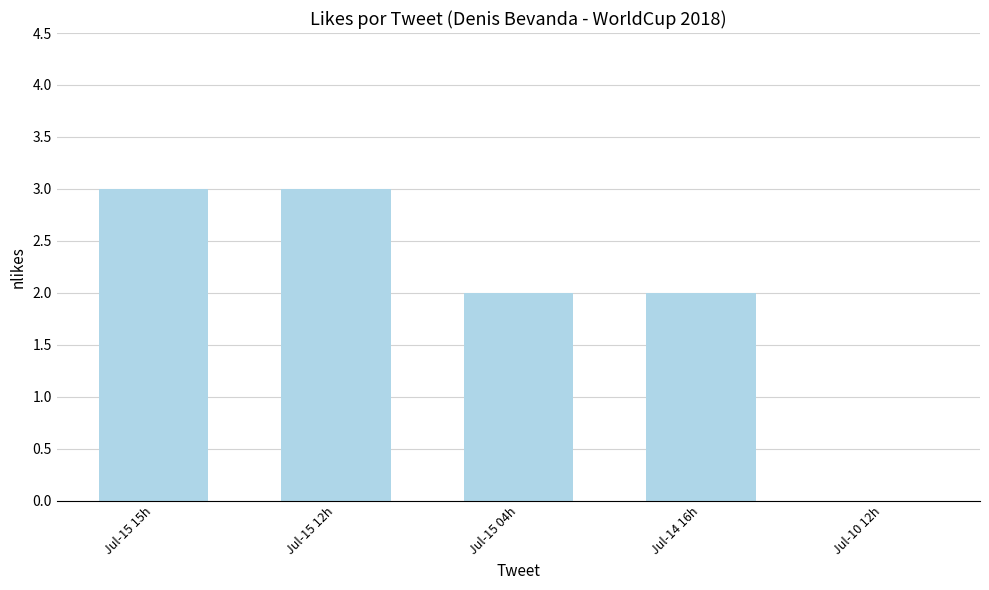

True or false: the data shows 3 at Jul-15 12h.

True